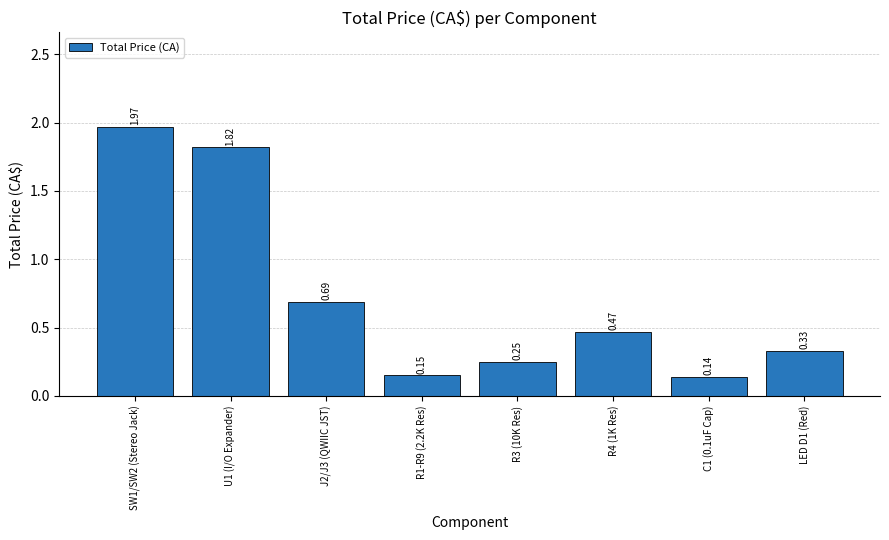

What position from the right is R4 (1K Res)?

3